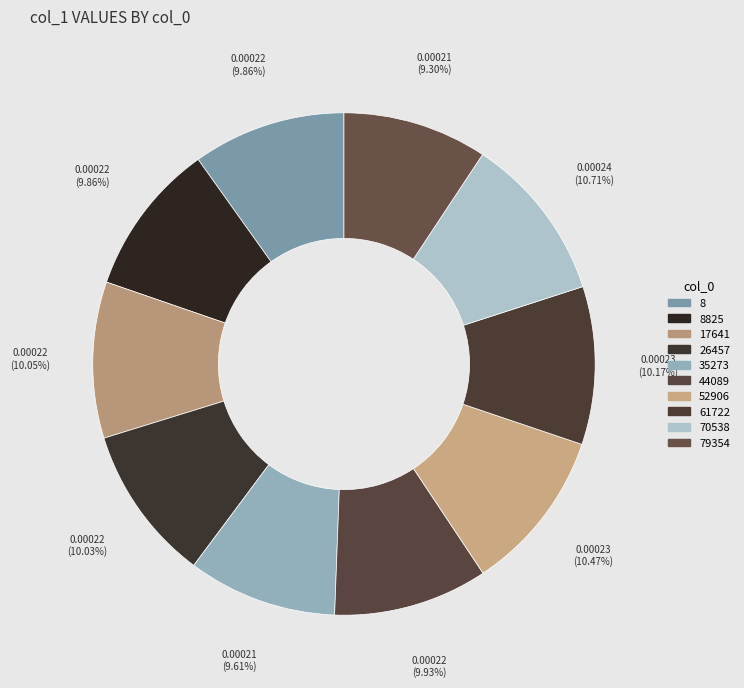

What percentage is the 61722 slice, to the nearest percent?

10%